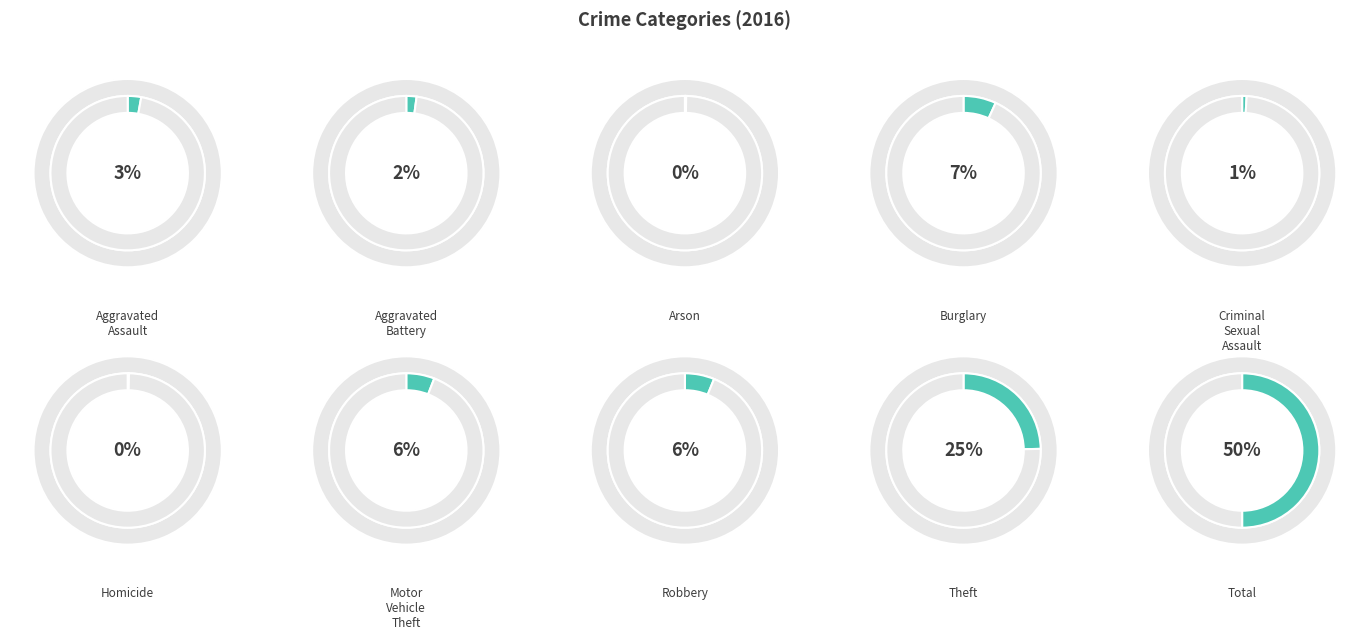

The Total slice represents 58% of the pie. True or false?

False